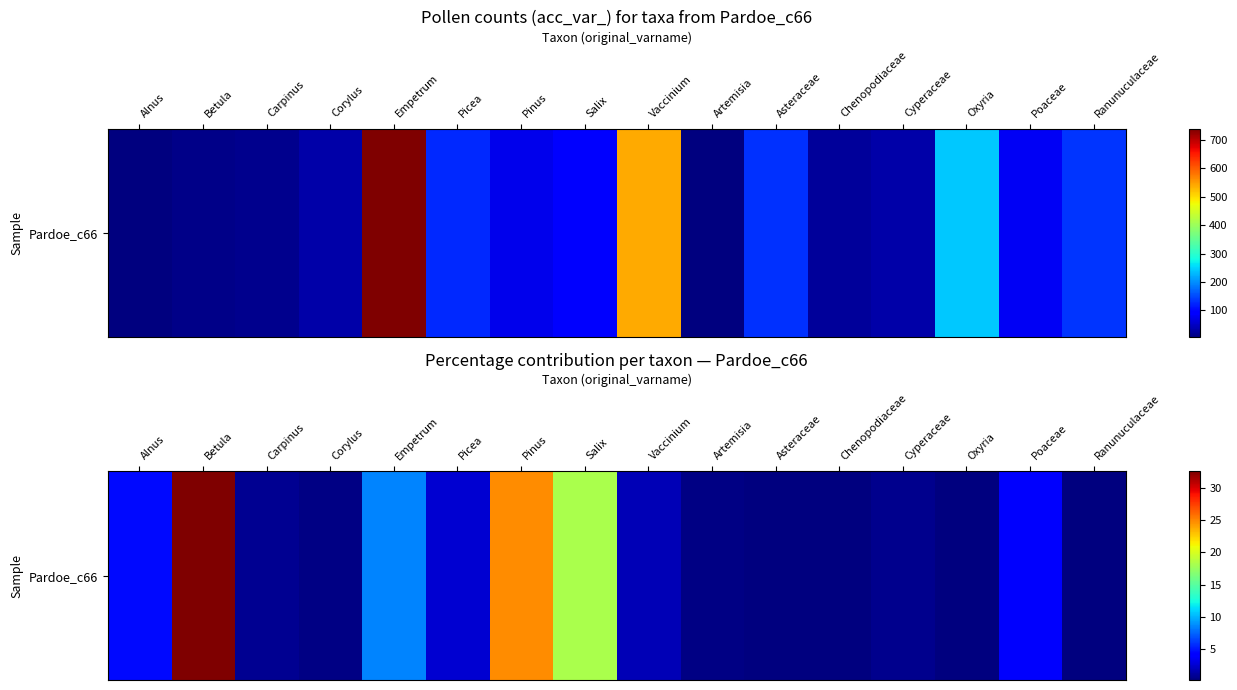

What is the smallest value displayed?

0.2